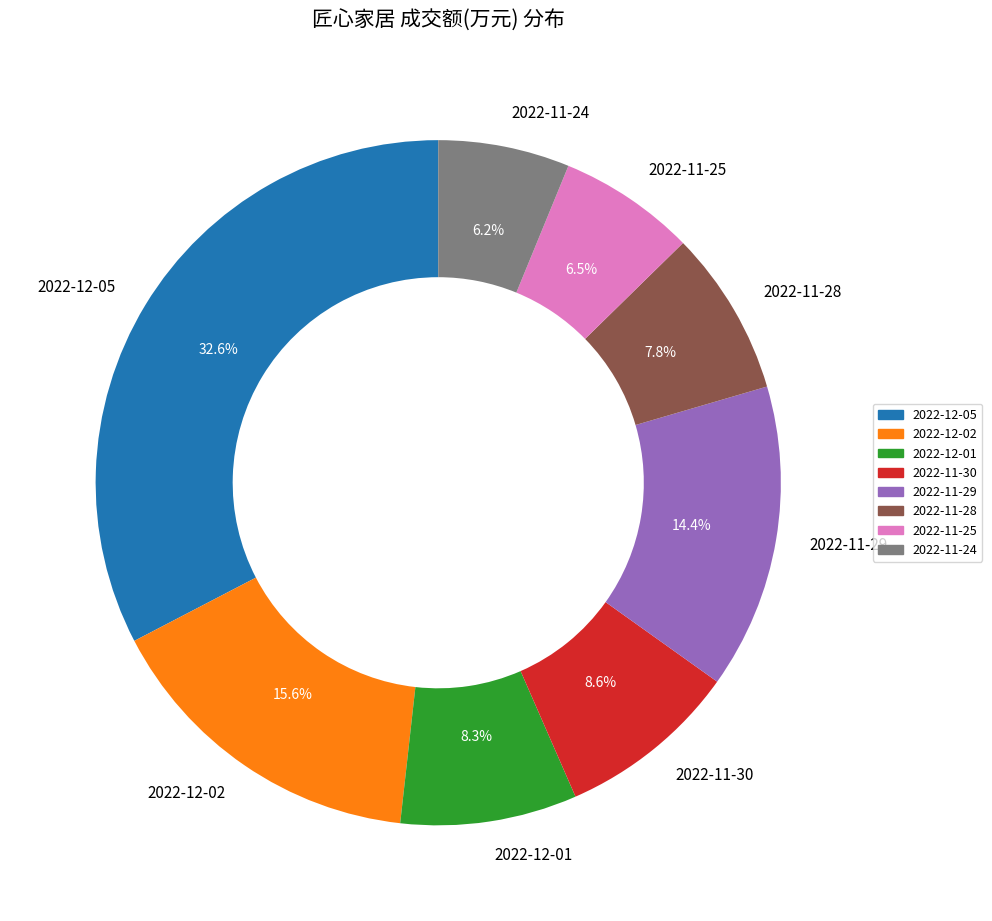

True or false: 2022-11-30 accounts for 1% of the total.

False